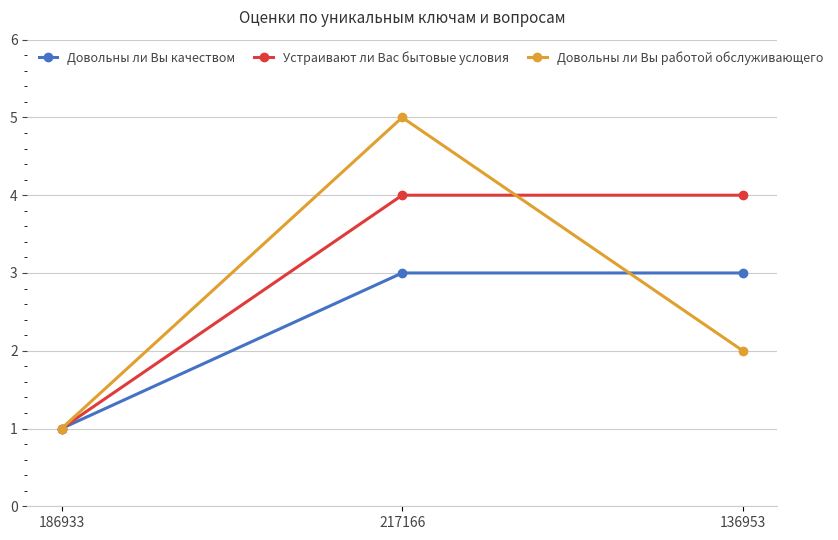

What is the minimum value for Довольны ли Вы работой обслуживающего?

1